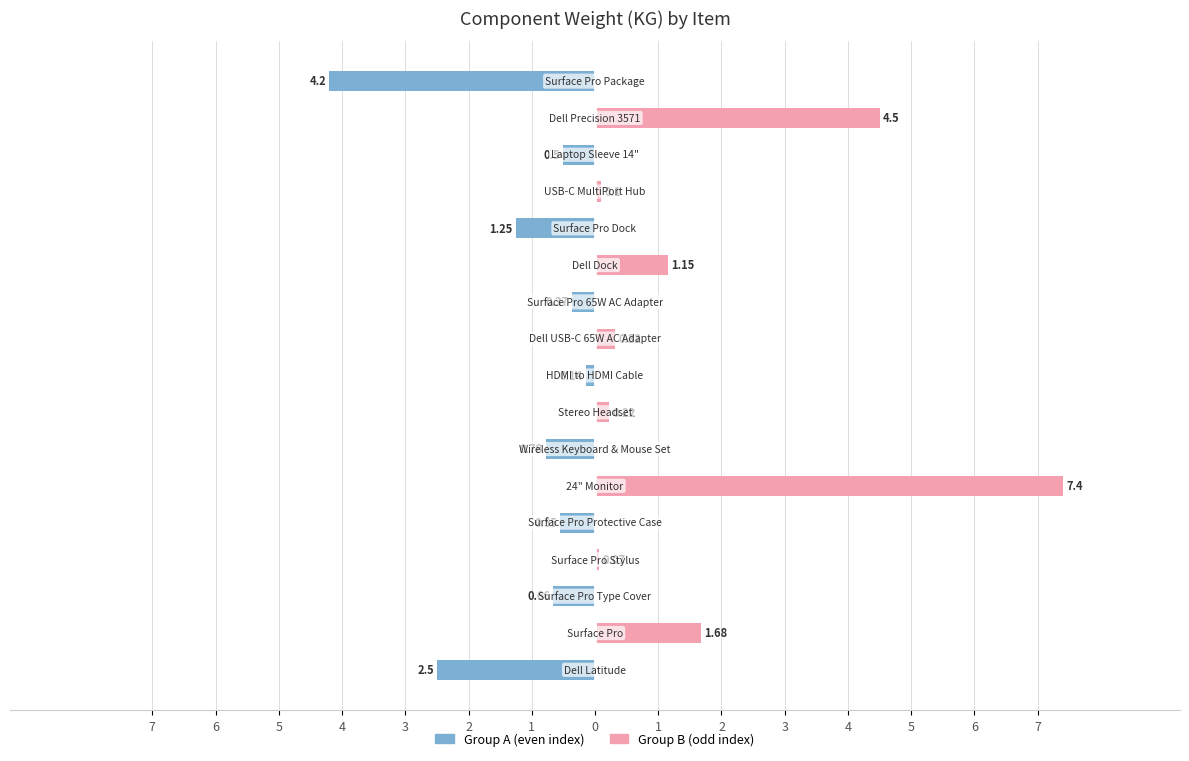

How many values in Male are below zero?

9